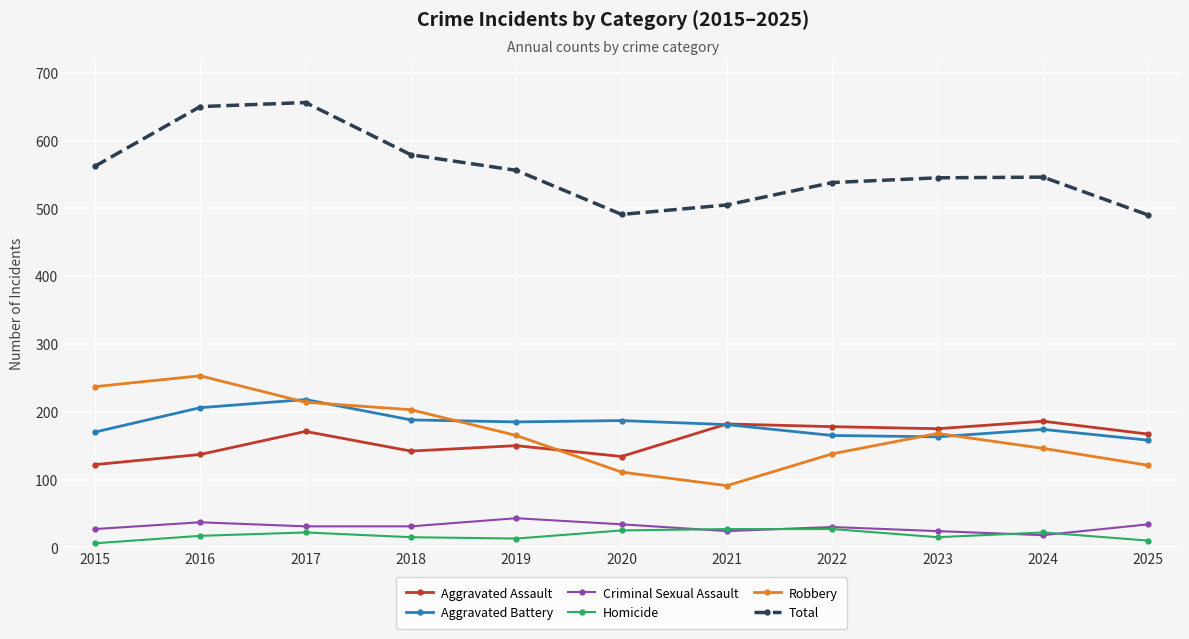

What is the total value across all series at 2020?

982